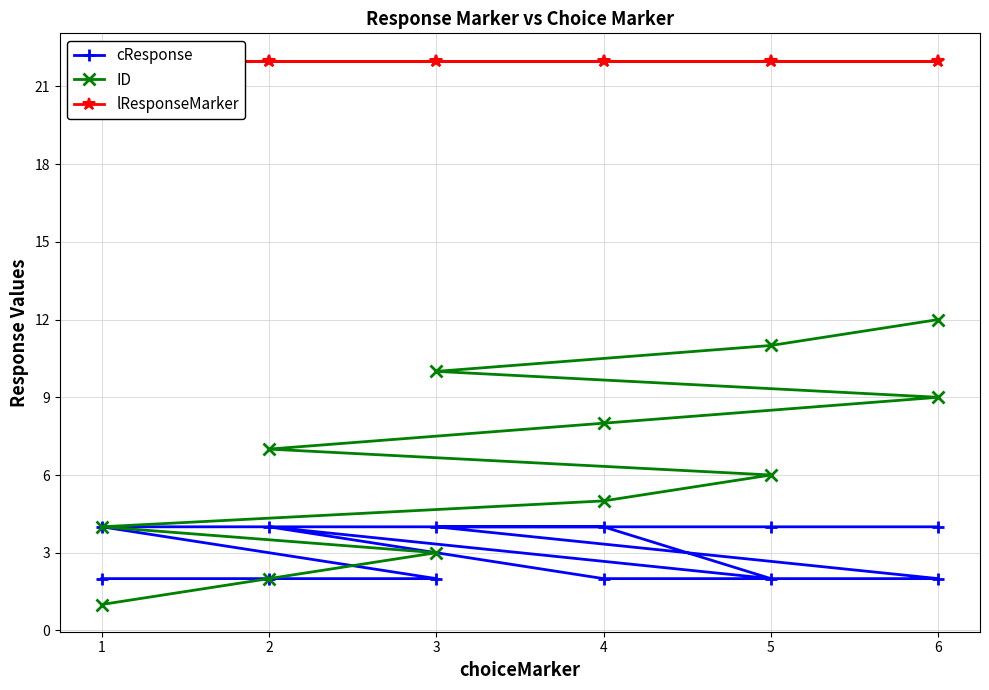

How many lines are shown in the chart?

3